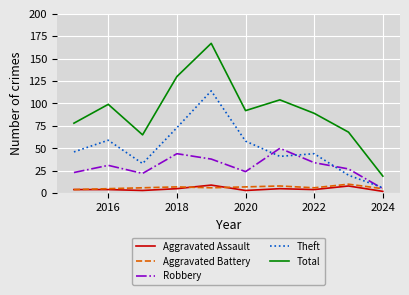

Reading left to right, transcribe all the data shown in this chart.

Aggravated Assault: 4	4	3	5	9	3	5	4	8	2
Aggravated Battery: 4	5	6	7	6	7	8	6	10	5
Robbery: 23	31	22	44	38	24	50	34	27	5
Theft: 46	59	33	73	114	58	41	44	20	6
Total: 78	99	65	130	167	92	104	89	68	19